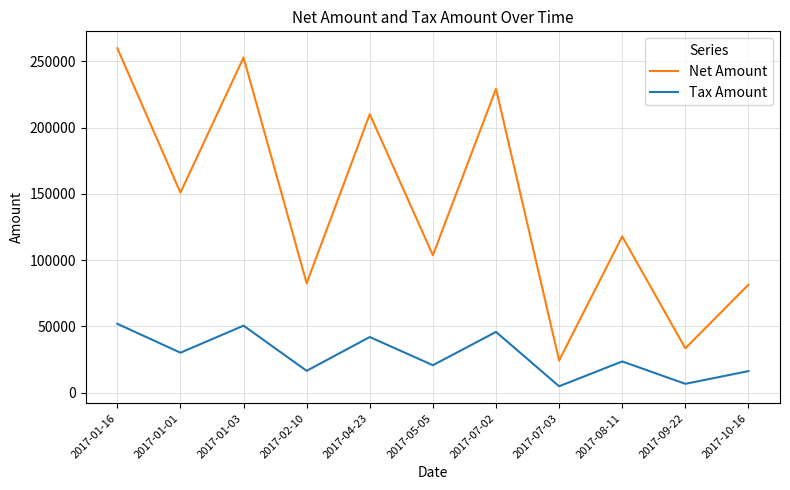

True or false: Net Amount and Tax Amount cross at least once.

False